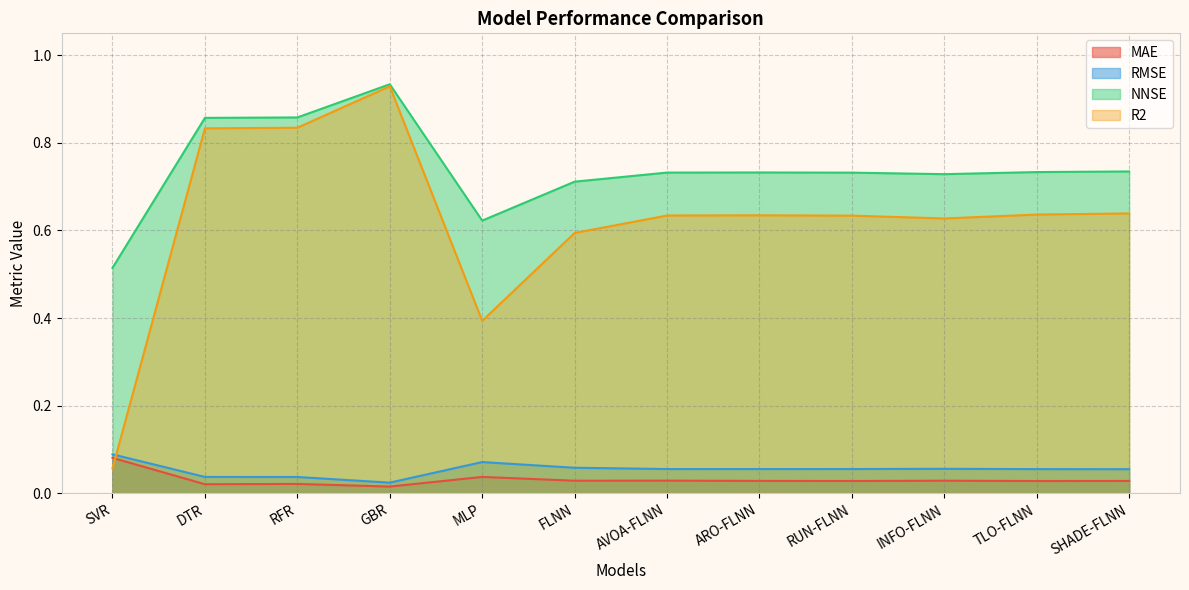

Where do R2 and RMSE first cross each other?

SVR and DTR